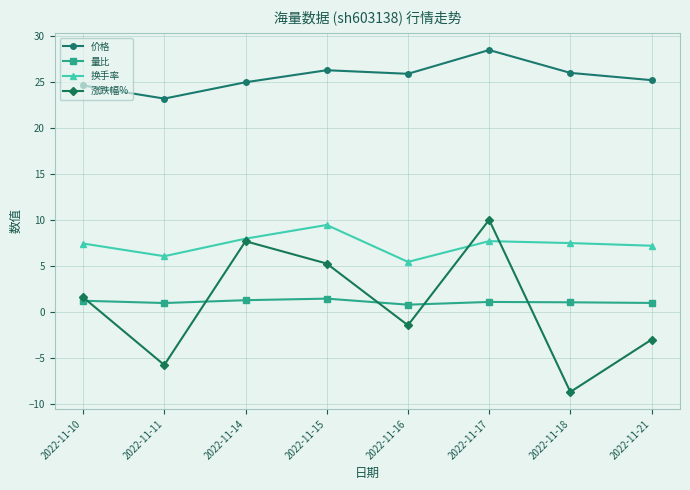

What is the greatest value displayed?

28.5